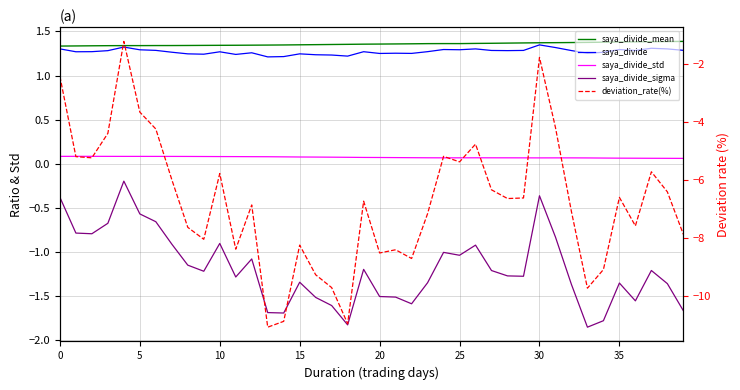

What is the label of the 16th point from the right?

24